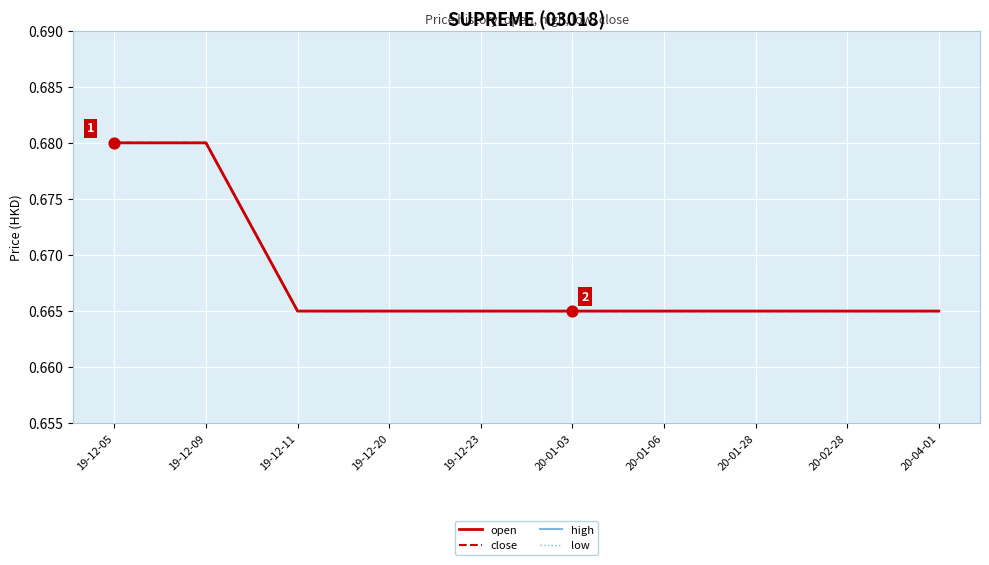

Which series reaches the maximum Y coordinate?

open